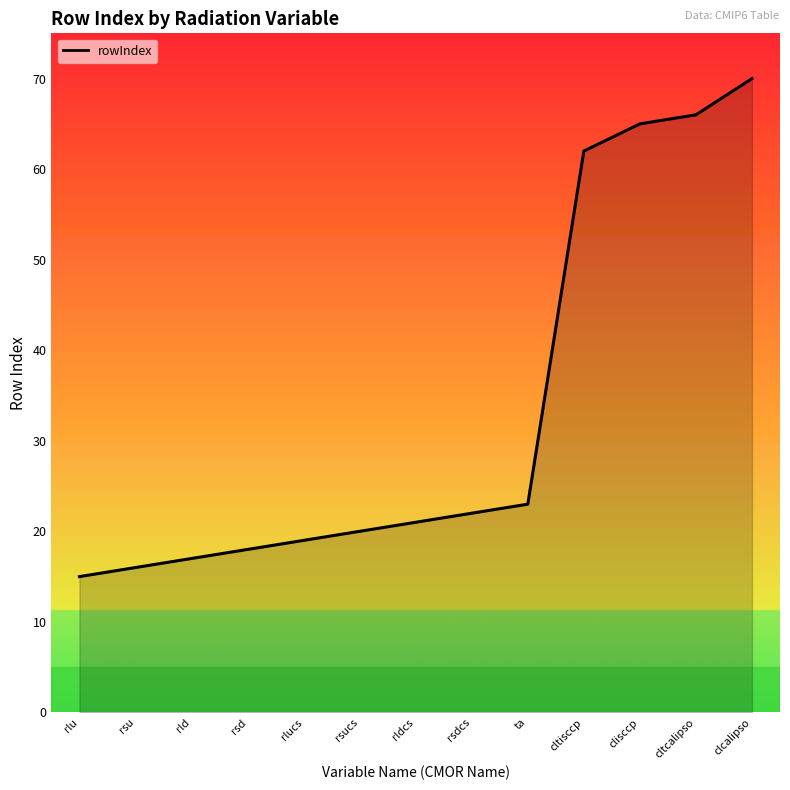

What is the sum of all values?

434